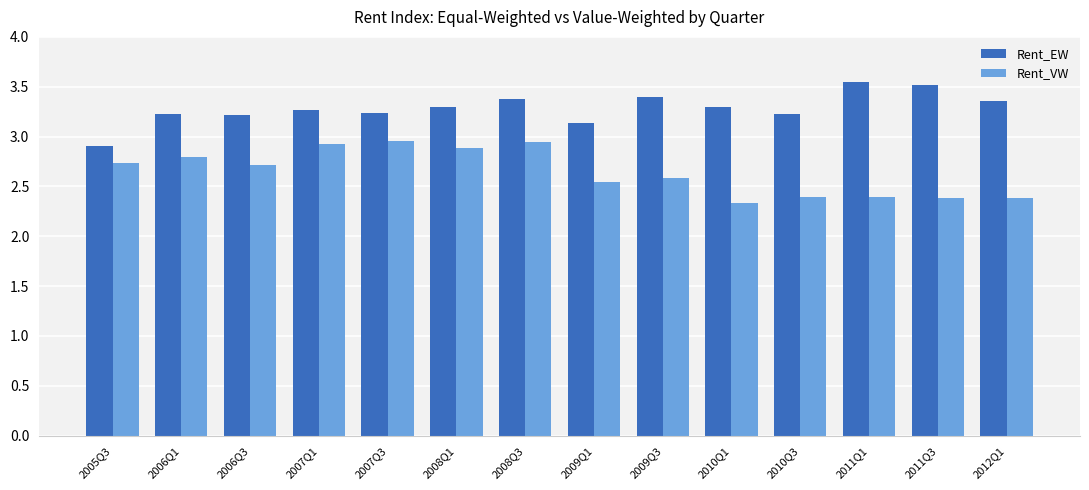

Does the chart contain any negative values?

No